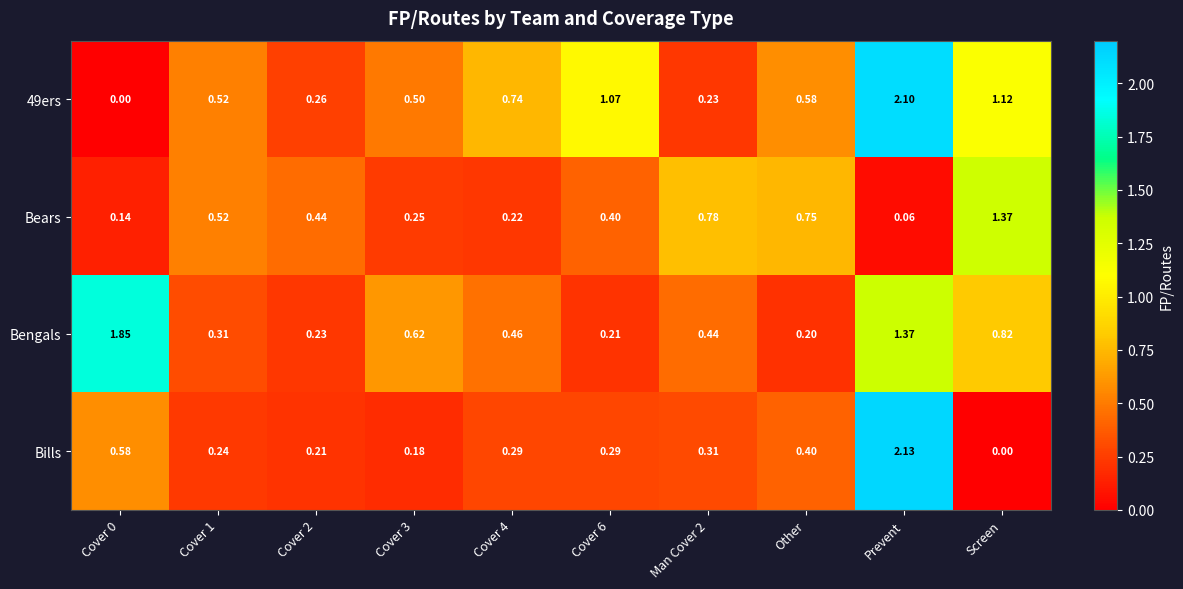

At which category is the sum across all series the highest?

Prevent